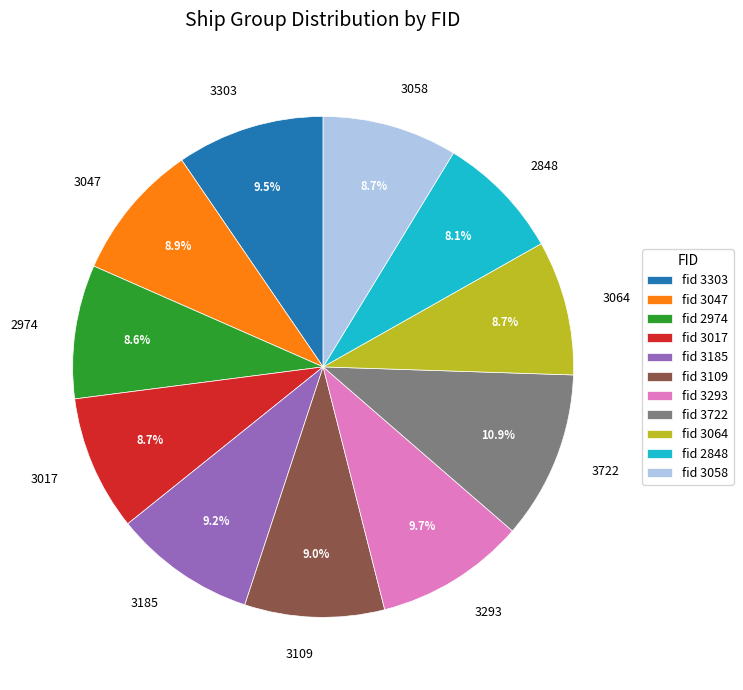

What is the ratio of the value at 2848 to the value at 3017?

0.9